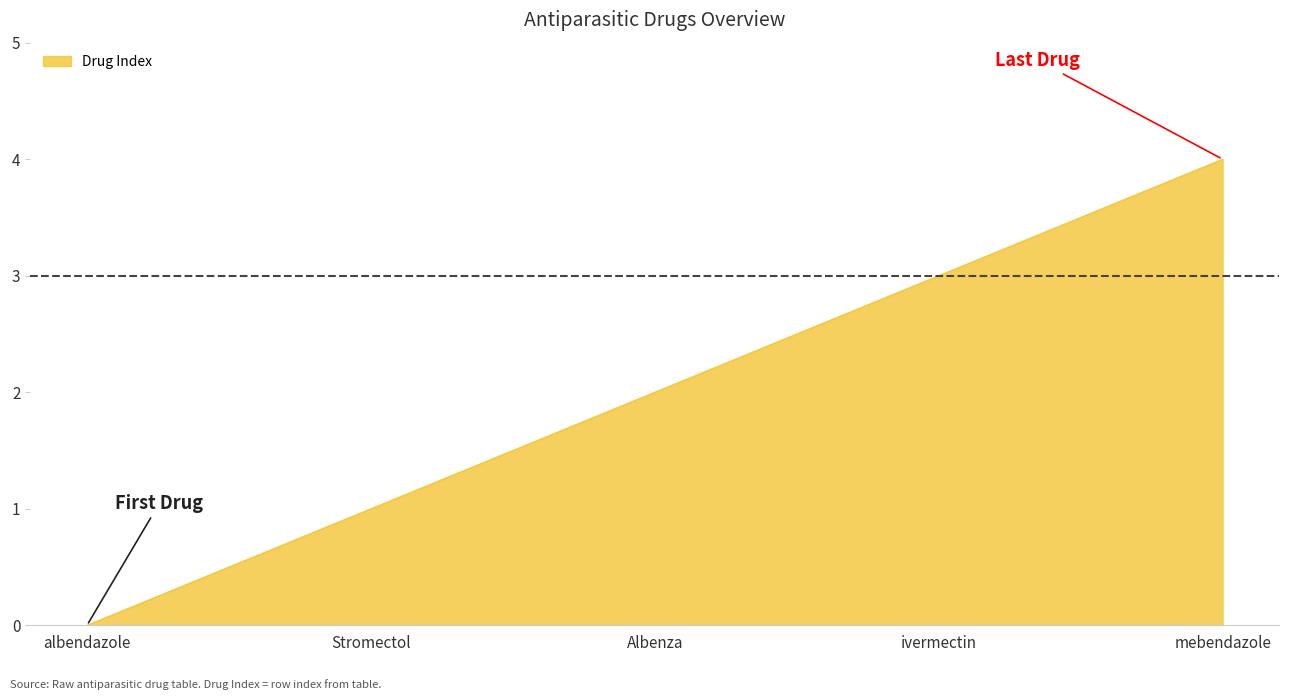

Count the values in the range 1 to 3.

3